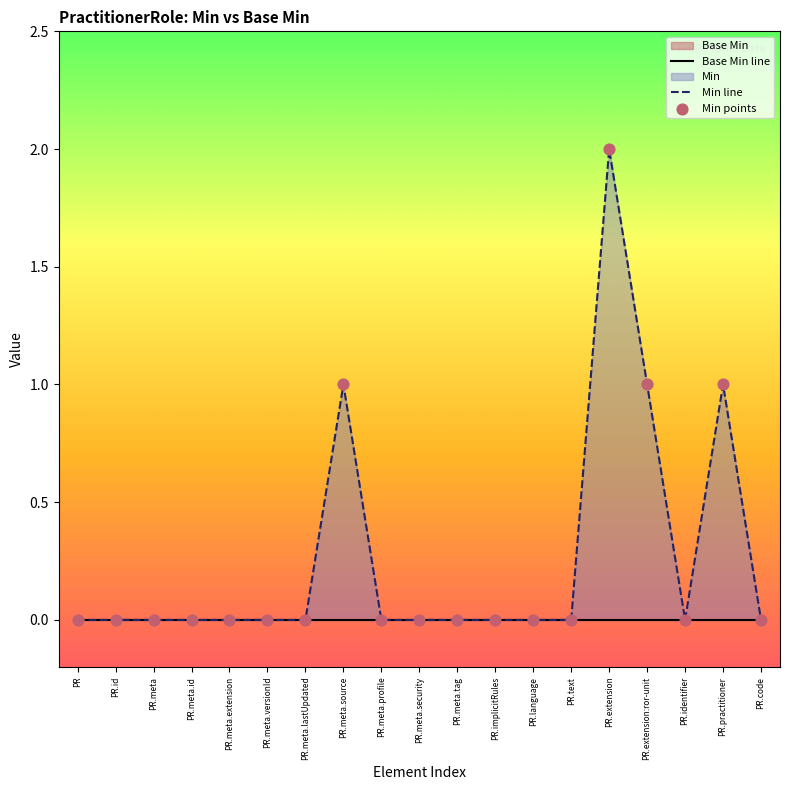

At how many categories does at least one series exceed 0?

4